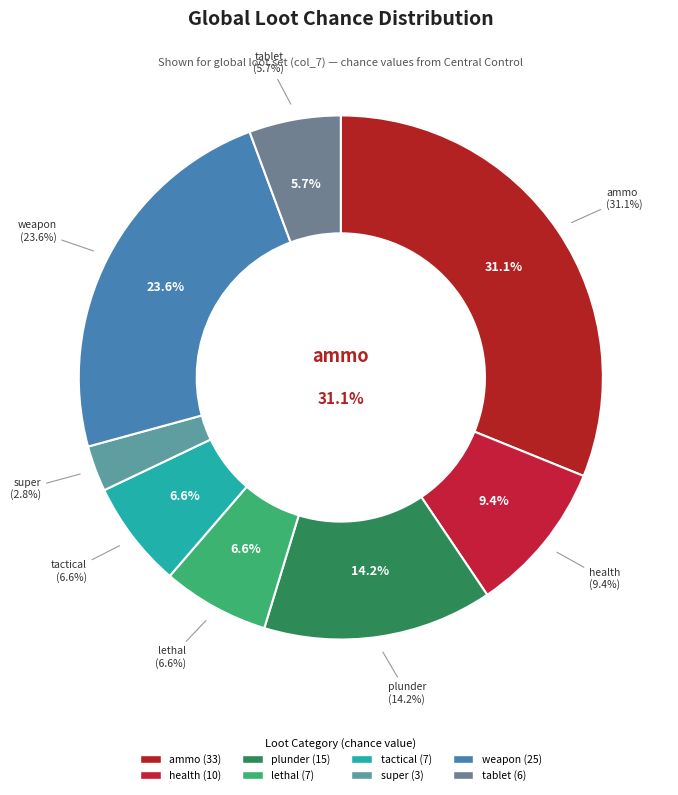

Is there a majority slice in this chart?

No